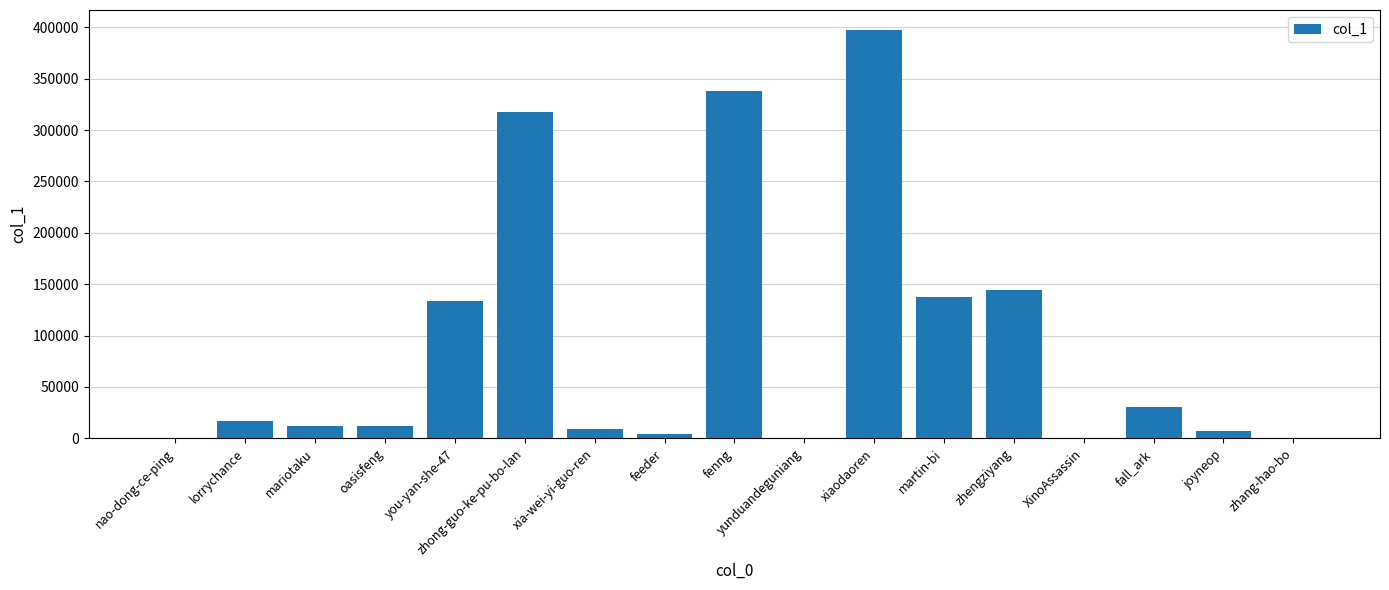

What is the sum of all values?

1562614